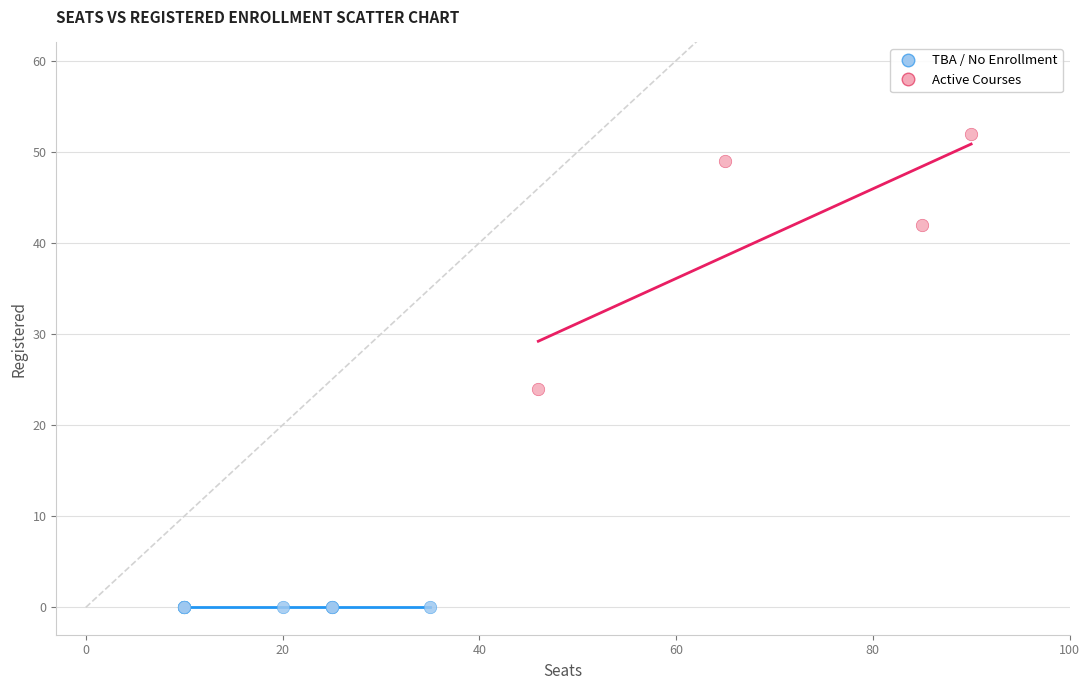

Which series contains the lowest Y value?

TBA / No Enrollment